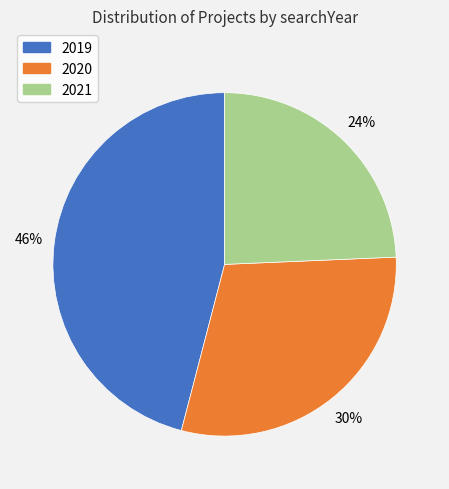

What percentage is the 2021 slice, to the nearest percent?

24%